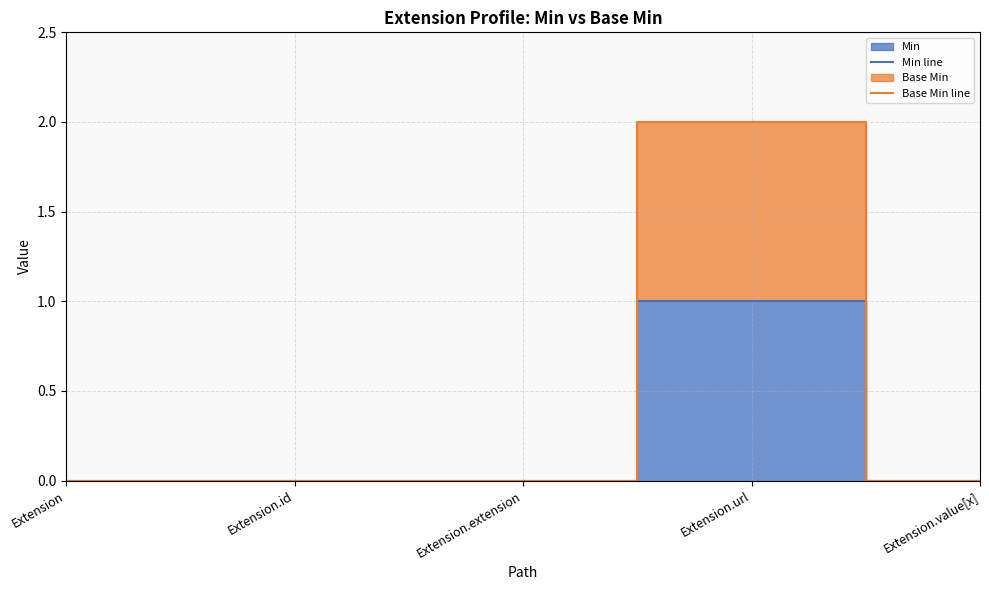

In Base Min line, how many points are higher than both neighbors (excluding endpoints)?

1